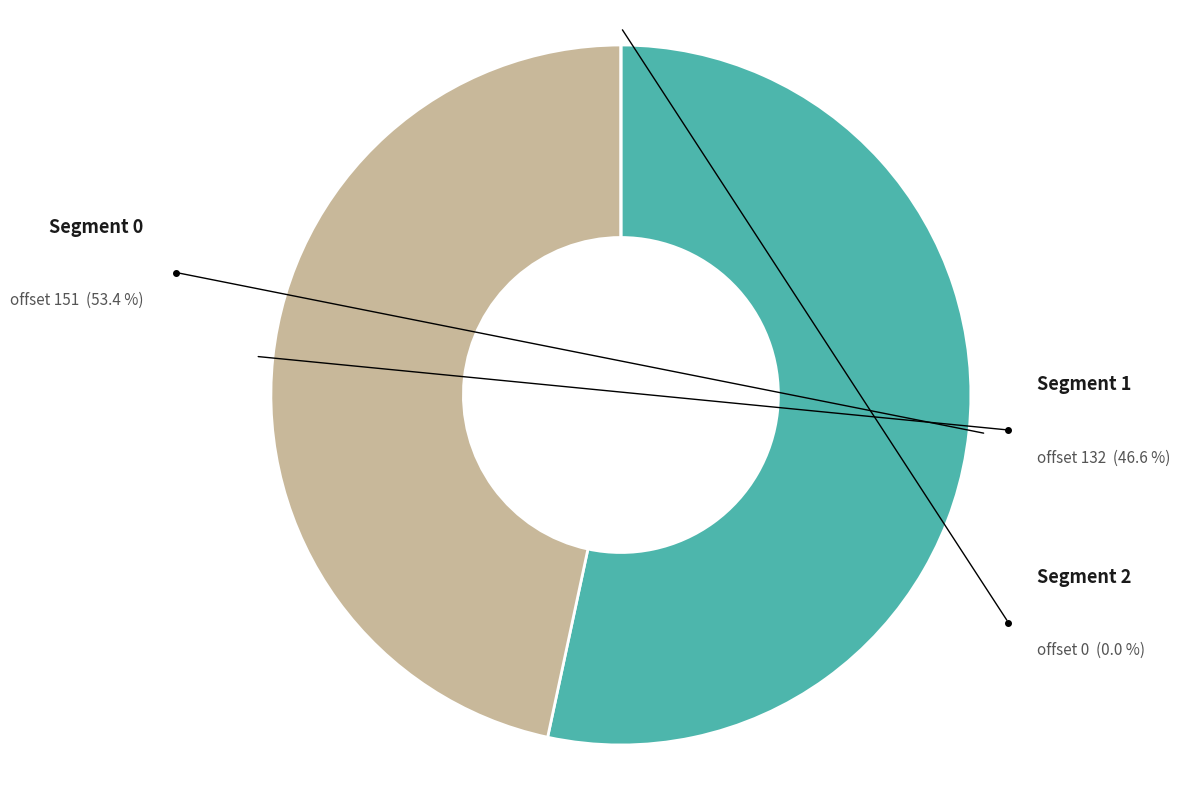

The 1 slice represents 59% of the pie. True or false?

False